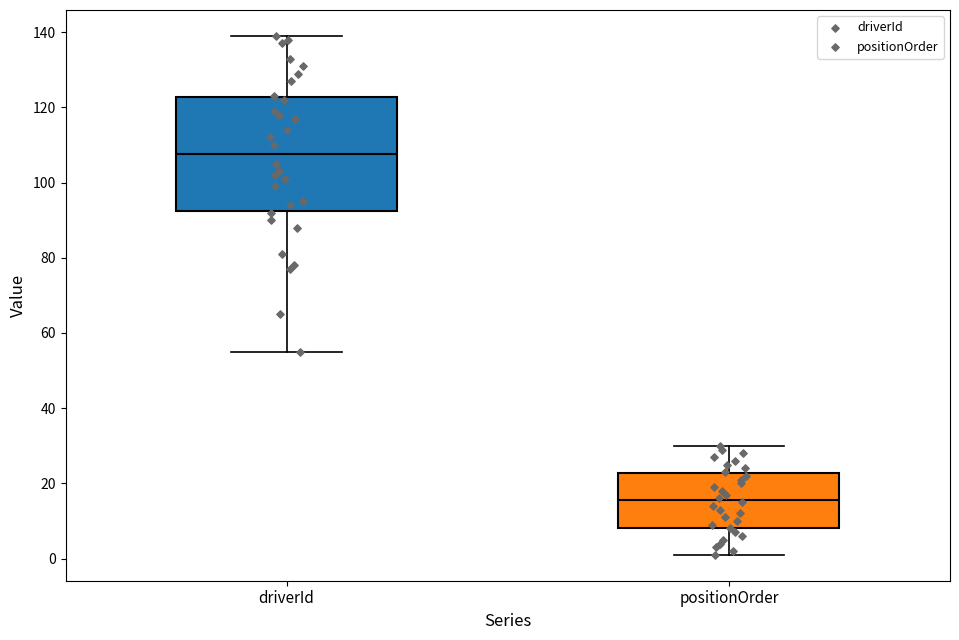

Reading left to right, transcribe this box plot: for each box, give where its median line is, the range the box spans, and where its two whiskers end, as read against the y-axis. The values are not printed on the chart, so give them approximately, as read against the axis.

driverId: median 108, box 92 to 122, whiskers 56 to 140
positionOrder: median 16, box 8 to 22, whiskers 2 to 30